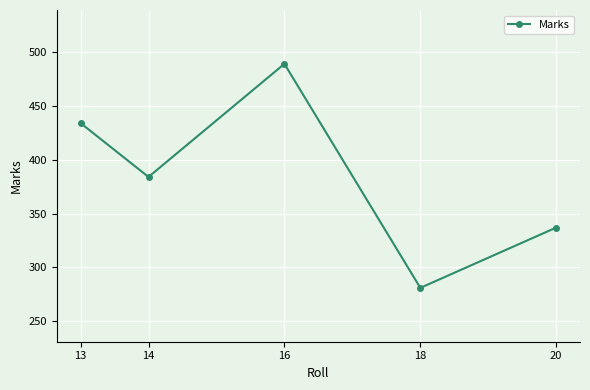

Where does the data first go above 384?

13